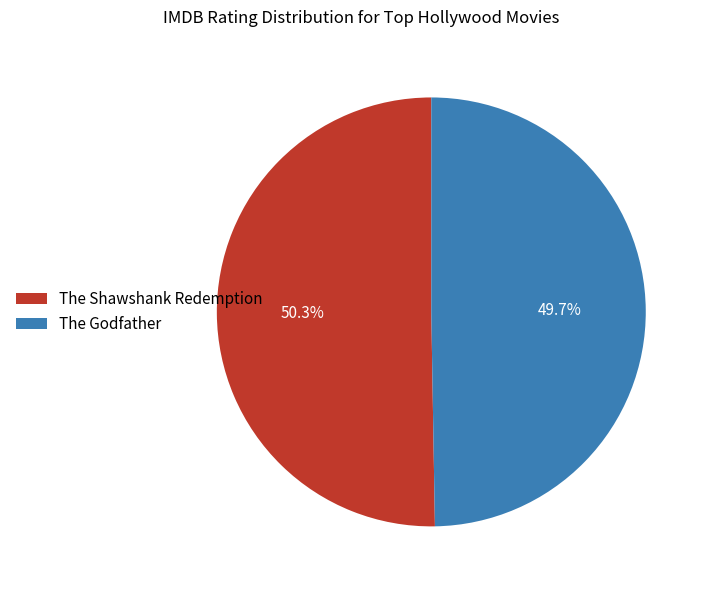

To the nearest percent, what is the difference between the largest and smallest slice percentages?

1%